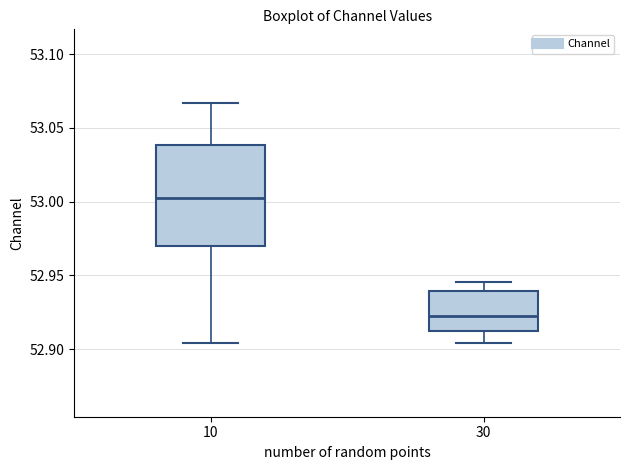

Which box's median line is the highest?

10